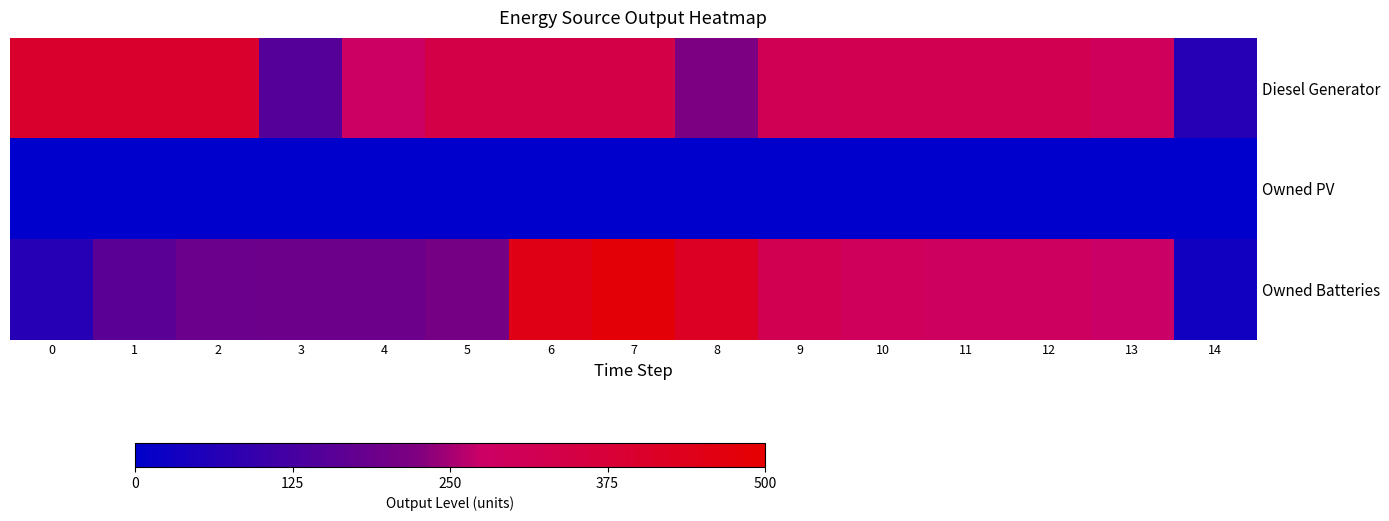

Reading right to left, transcribe all the data shown in this chart.

Diesel Generator: 14=69	13=295	12=319	11=319	10=319	9=311	8=217	7=343	6=343	5=343	4=282	3=150	2=400	1=400	0=400
Owned PV: 14=0	13=0	12=0	11=0	10=0	9=0	8=0	7=0	6=0	5=0	4=0	3=0	2=0	1=0	0=0
Owned Batteries: 14=34	13=275	12=291	11=291	10=295	9=323	8=417	7=484	6=450	5=209	4=193	3=193	2=189	1=161	0=67